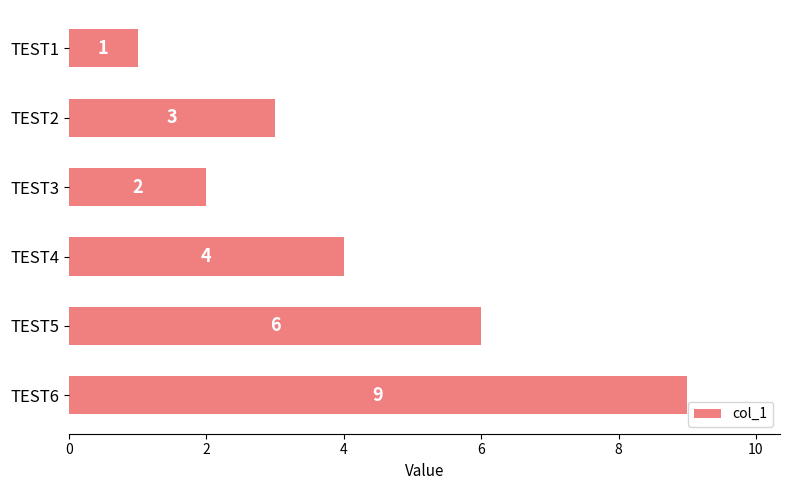

What is the smallest value displayed?

1